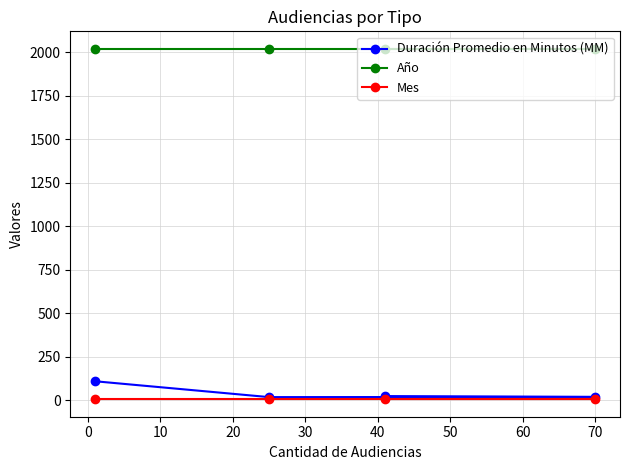

Rank the series by their maximum value, from lowest to highest.

Mes, Duración Promedio en Minutos (MM), Año